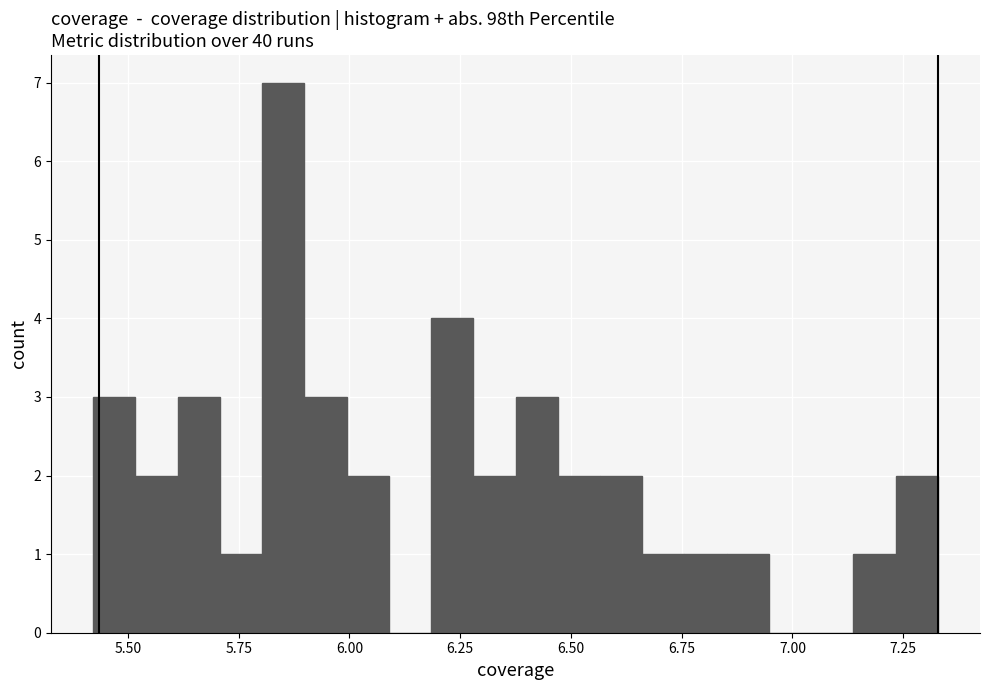

Around what value on the x-axis is the tallest bar? Give the approximate position of its centre, as read against the axis.

5.85